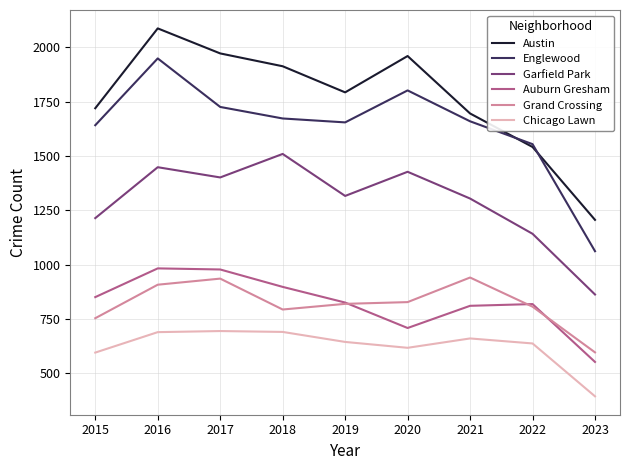

Where is the first local maximum for Grand Crossing?

2017